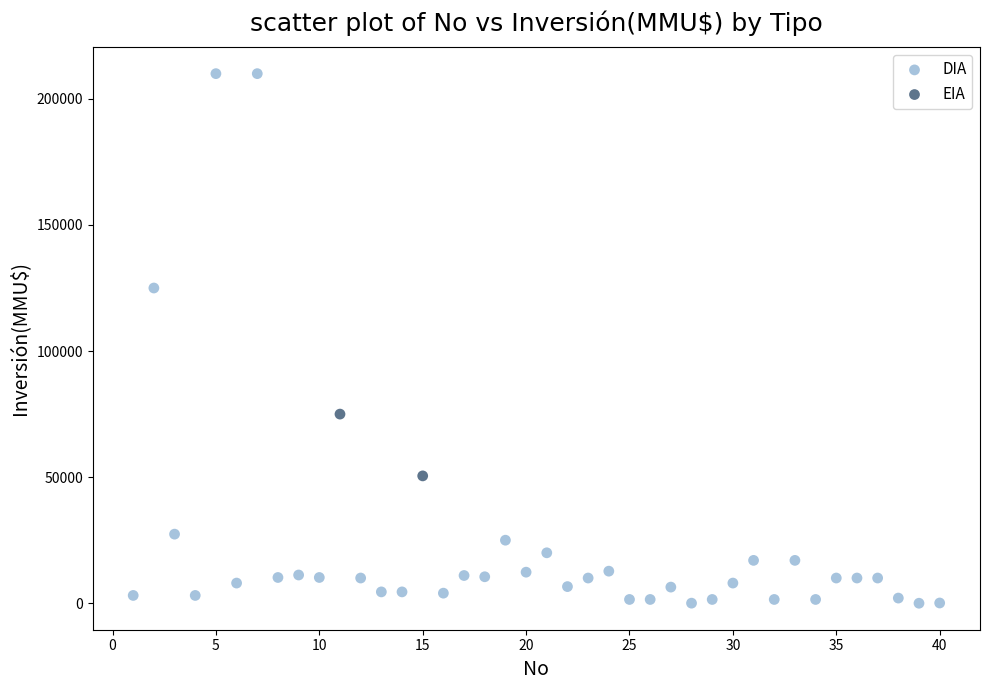

What are all the series names shown in the legend?

DIA, EIA